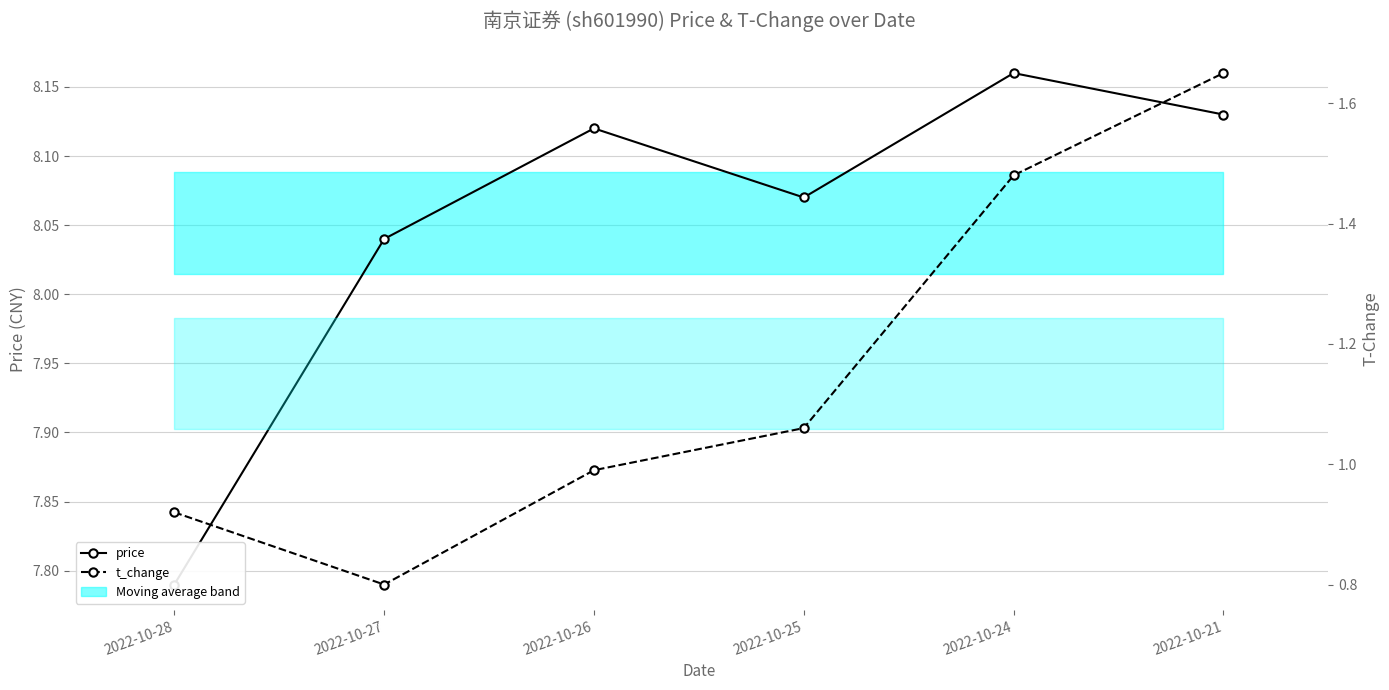

List the labels in order of t_change value, smallest first.

2022-10-27, 2022-10-28, 2022-10-26, 2022-10-25, 2022-10-24, 2022-10-21